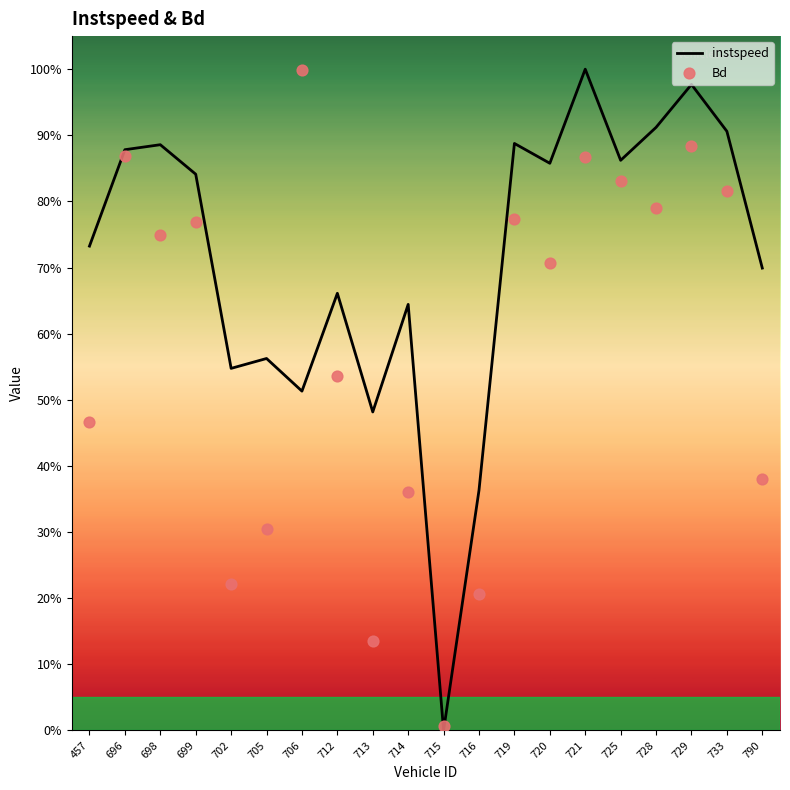

Is the value of Bd at 720 greater than the value of instspeed at 729?

No